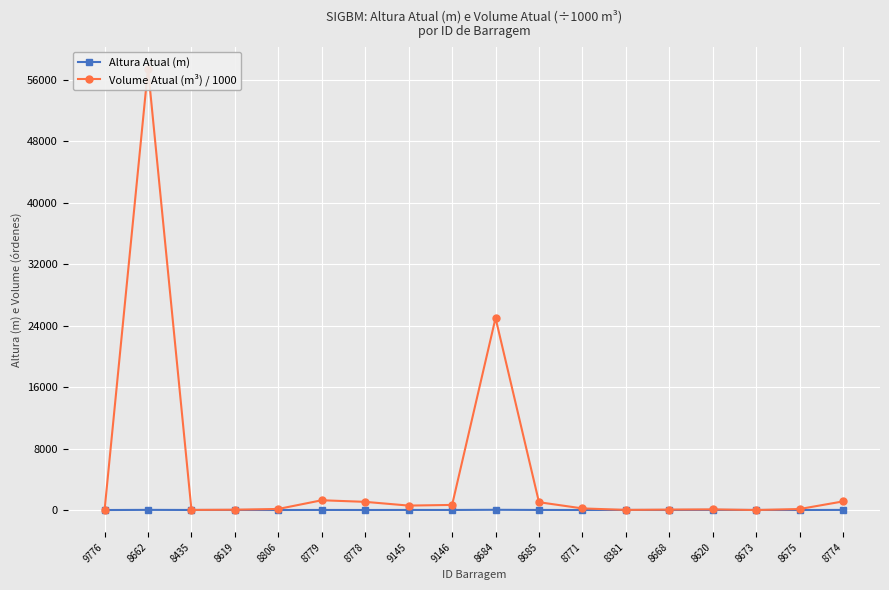

True or false: Altura Atual (m) has a value of 6.0 at 8668.

True